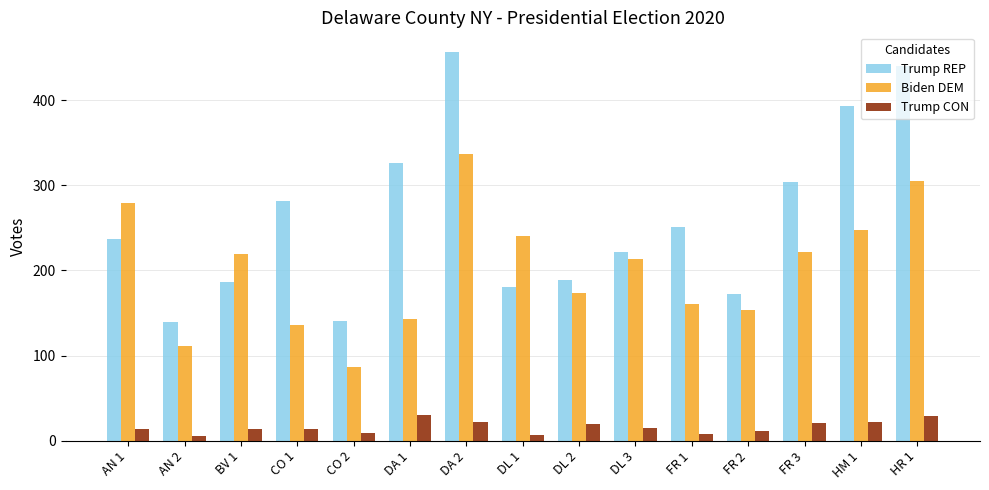

What is the label of the 9th bar from the left?

DL 2